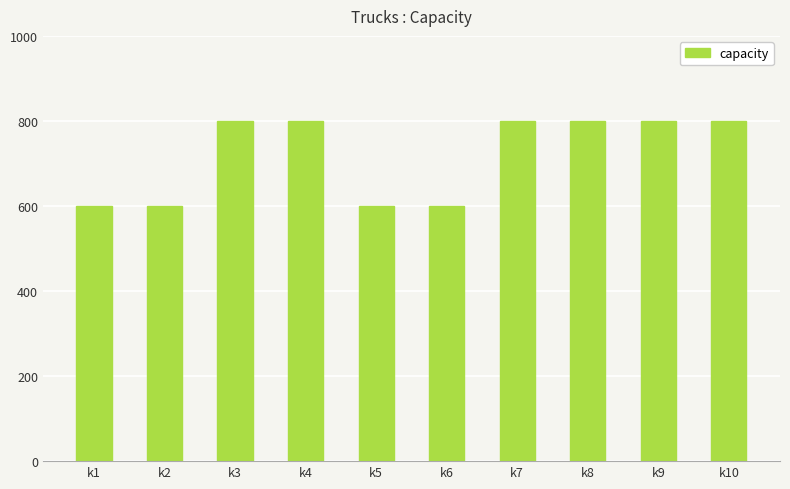

What is the value of the 8th bar from the left?

800